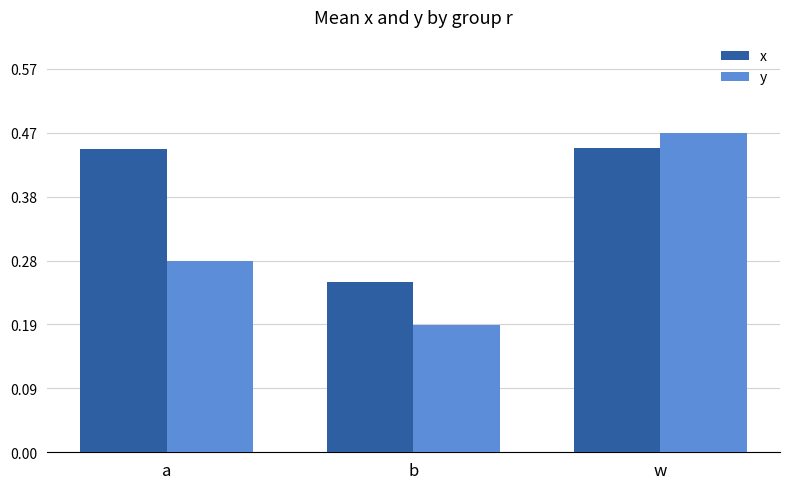

Rank the series at b from lowest to highest value.

y, x